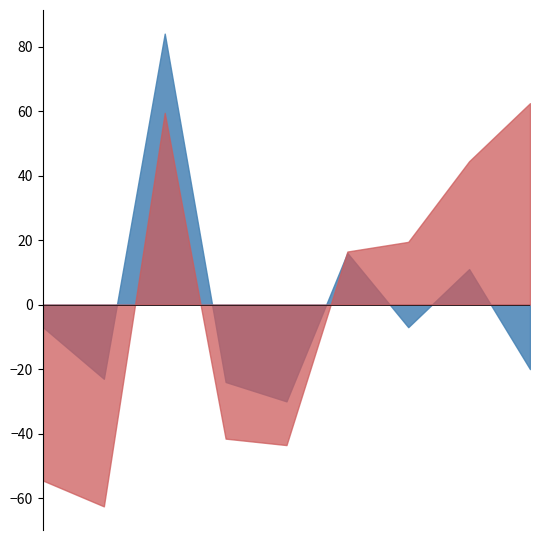

What are all the series names shown in the legend?

Theft, Motor Vehicle Theft